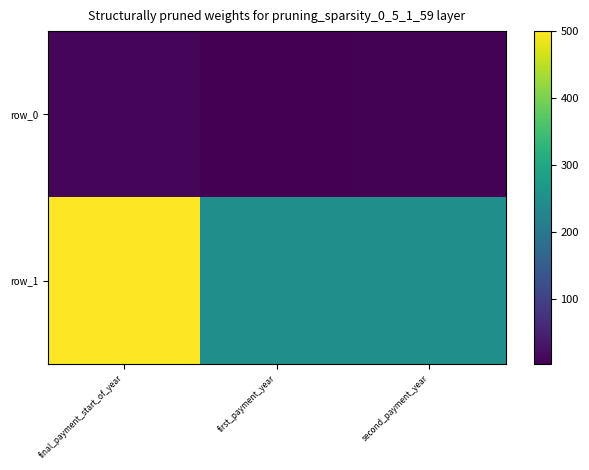

What value does the row_1 series have at first_payment_year, to the nearest 5?

250